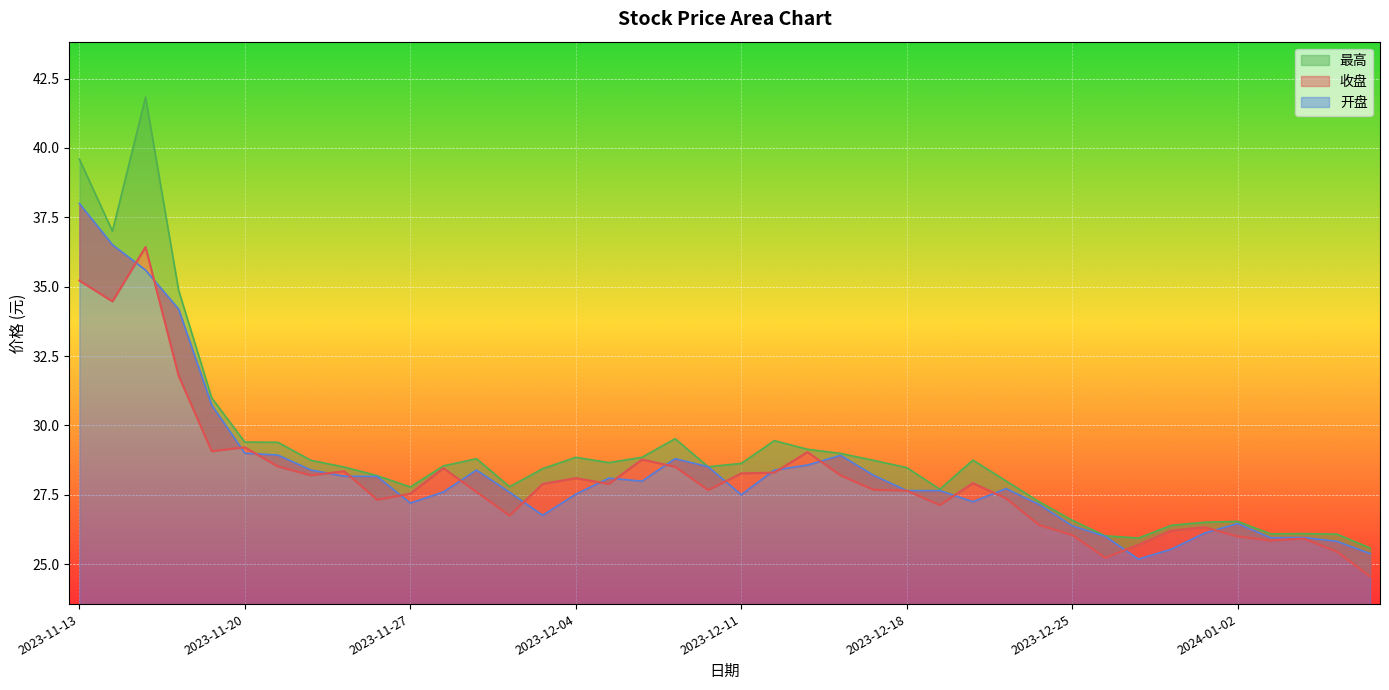

What is the difference between the highest and lowest values at 2023-11-21?

0.9